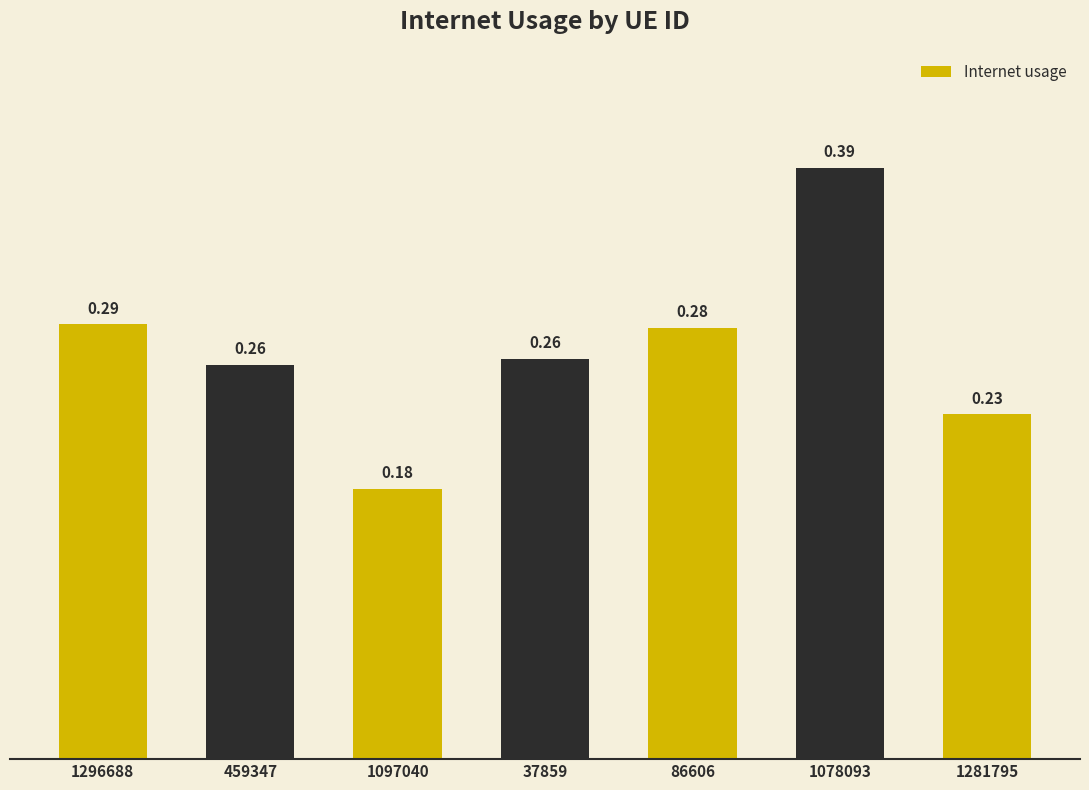

Between 86606 and 1078093, which is larger?

1078093